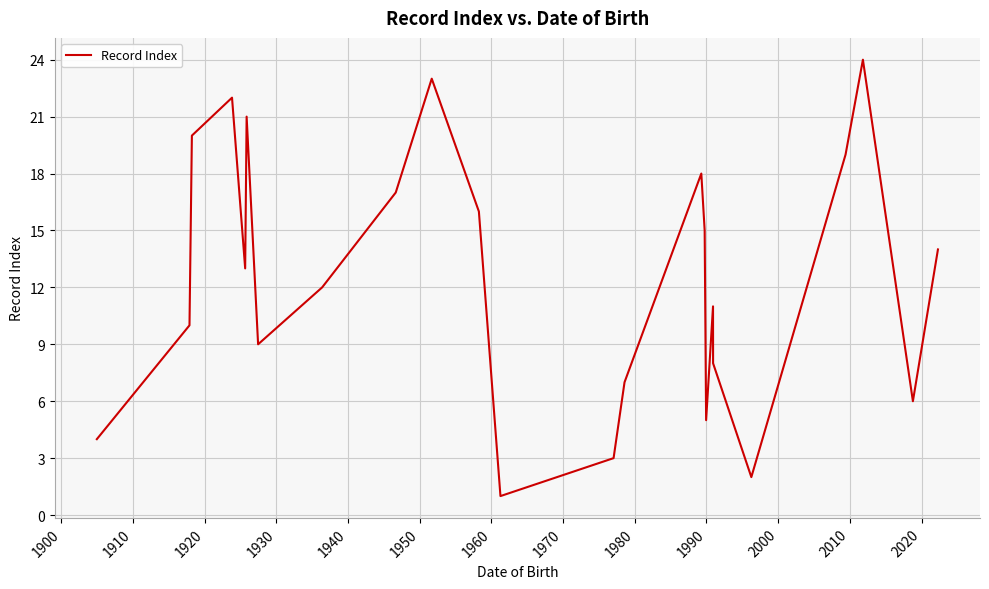

Reading right to left, extract all data points from this chart.

14	6	24	19	2	8	11	5	15	18	7	3	1	16	23	17	12	9	21	13	22	20	10	4